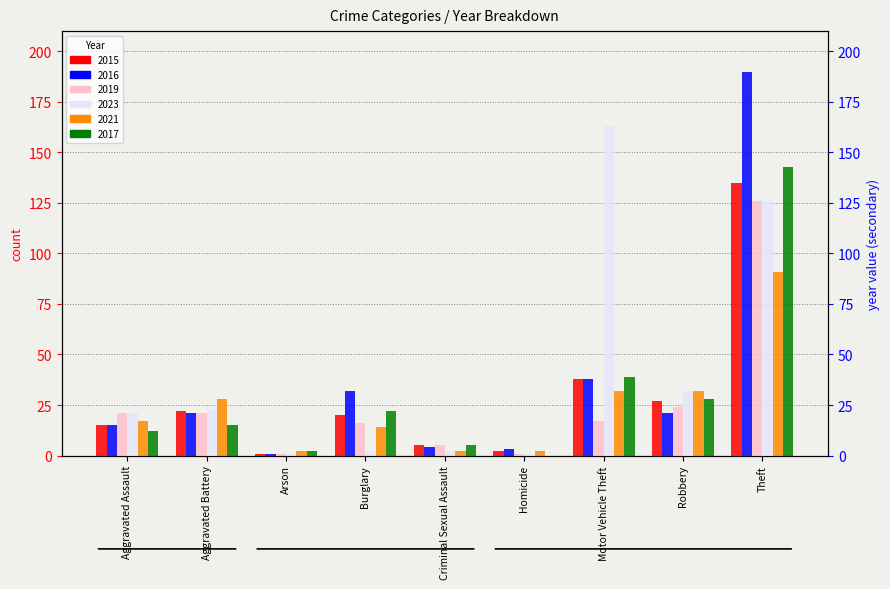

Rank the series at Robbery from highest to lowest value.

2023, 2021, 2017, 2015, 2019, 2016